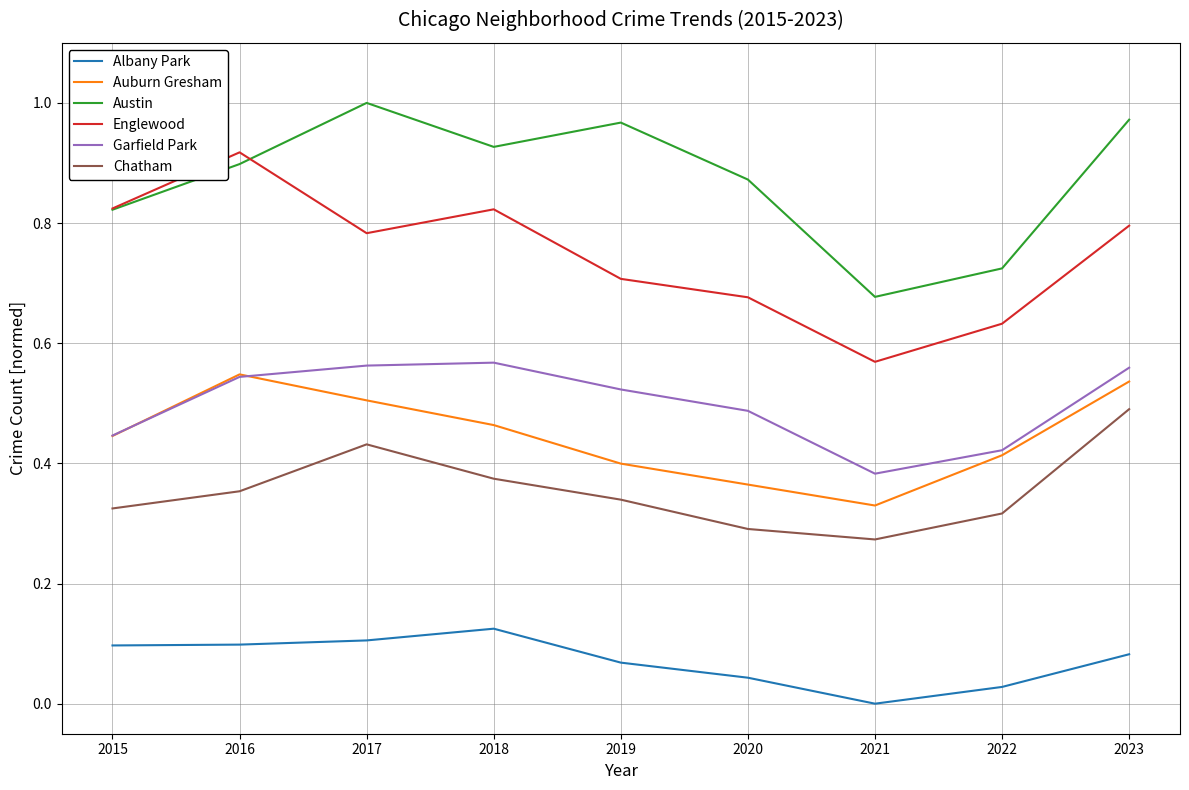

Rank the series at 2017 from lowest to highest value.

Albany Park, Chatham, Auburn Gresham, Garfield Park, Englewood, Austin